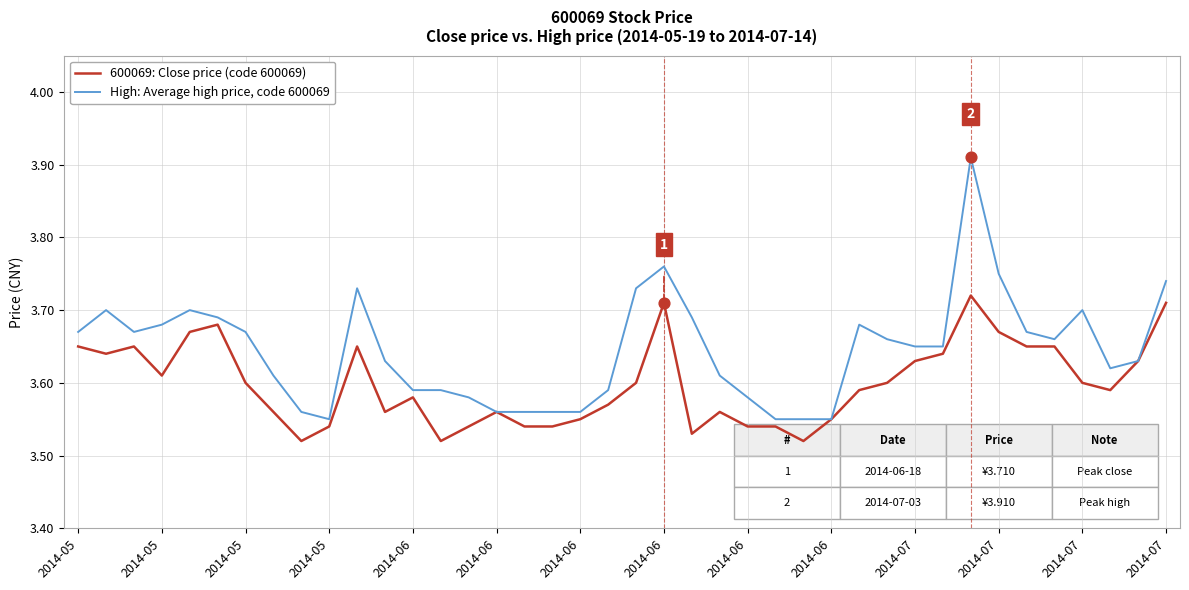

What are all the series names shown in the legend?

600069: Close price (code 600069), High: Average high price, code 600069